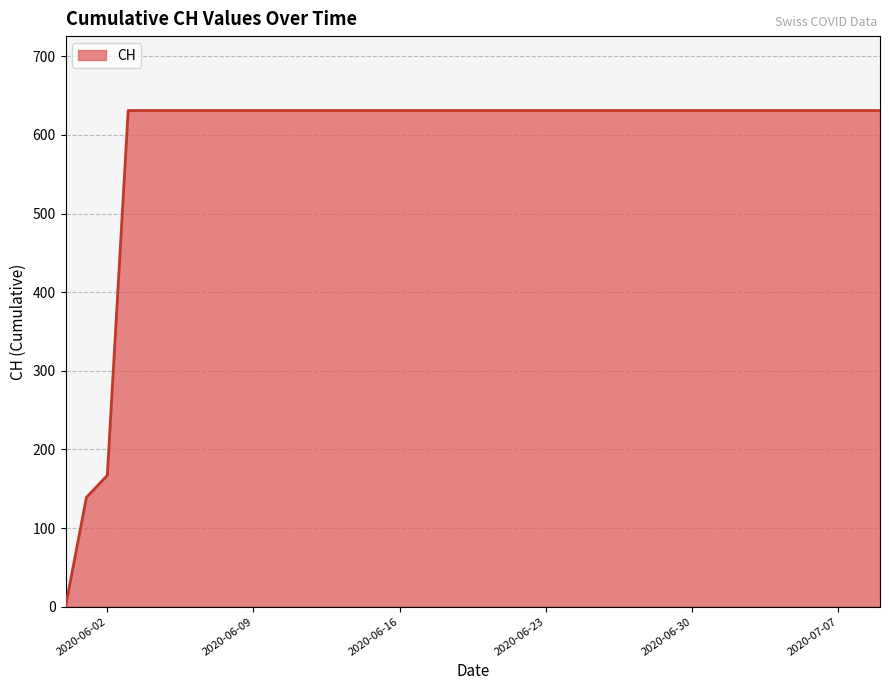

What is the maximum value shown in the chart?

631